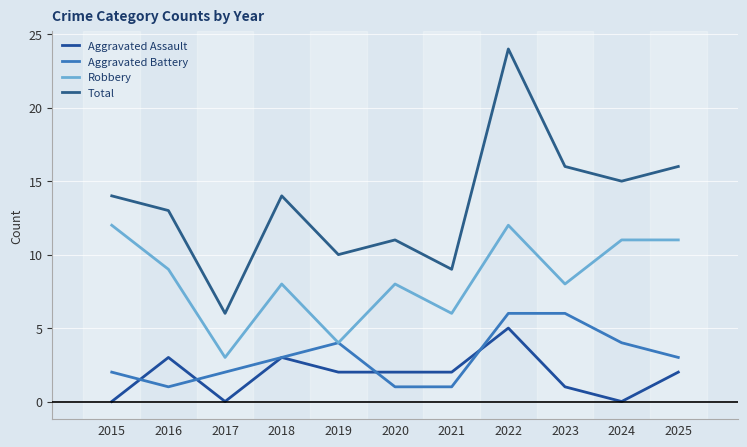

What is the lowest value of the Robbery series?

3